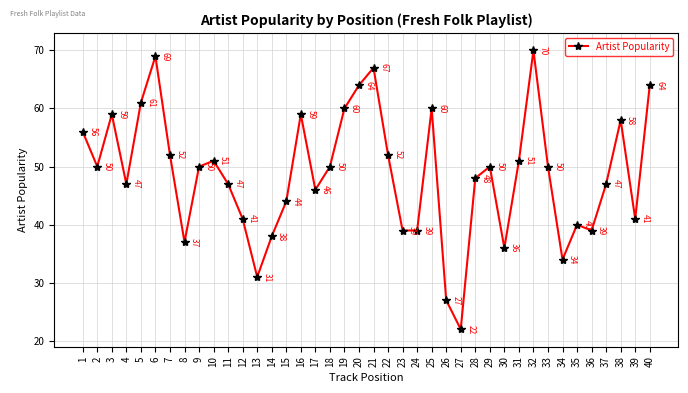

True or false: there are more than 0 points higher than both neighbors.

True